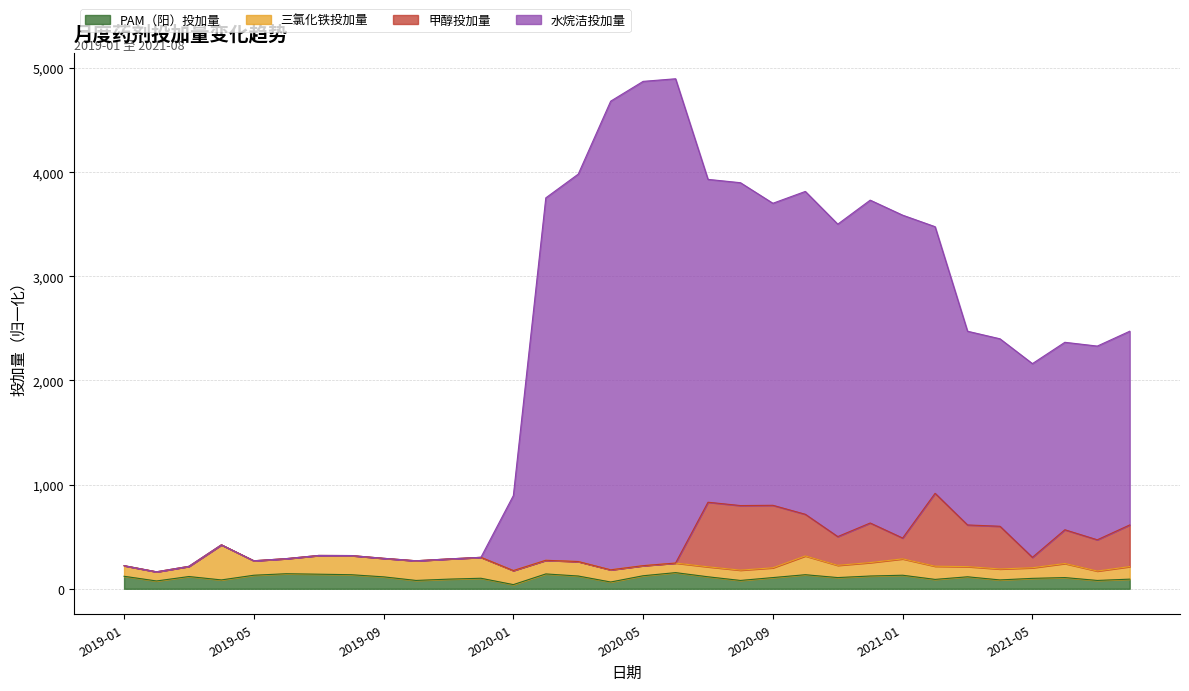

Where is the first local minimum for 水烷洁投加量?

2019-02